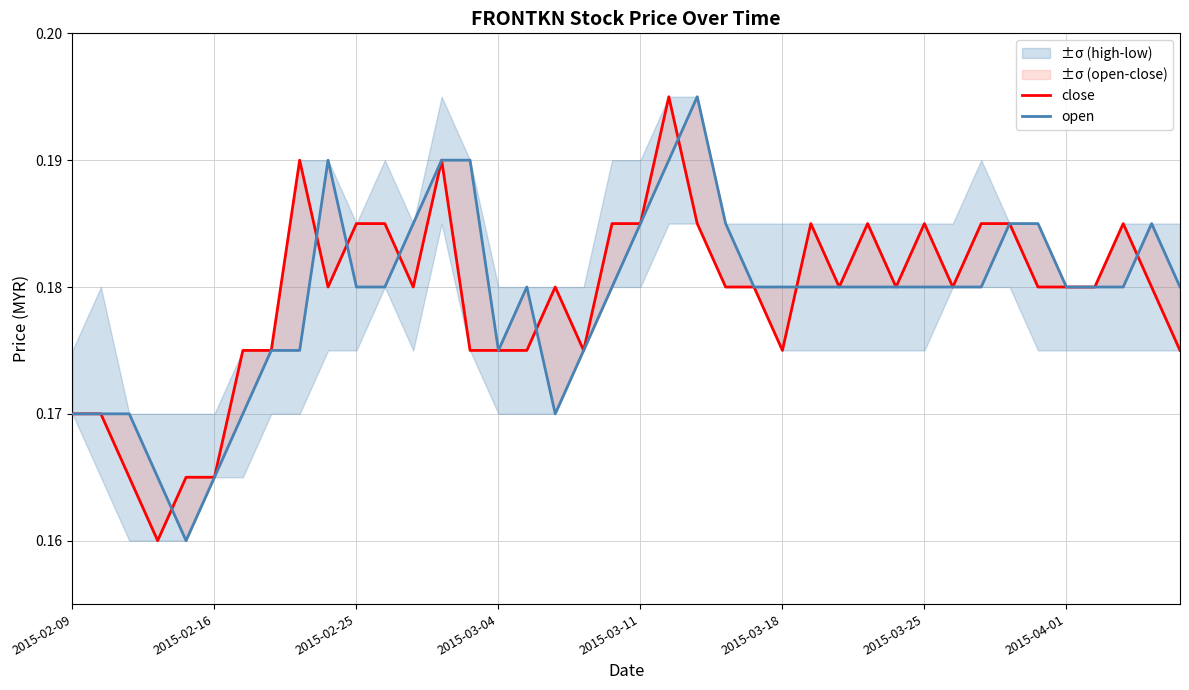

At 2015-04-01, list the series in order from smallest to largest.

close, open